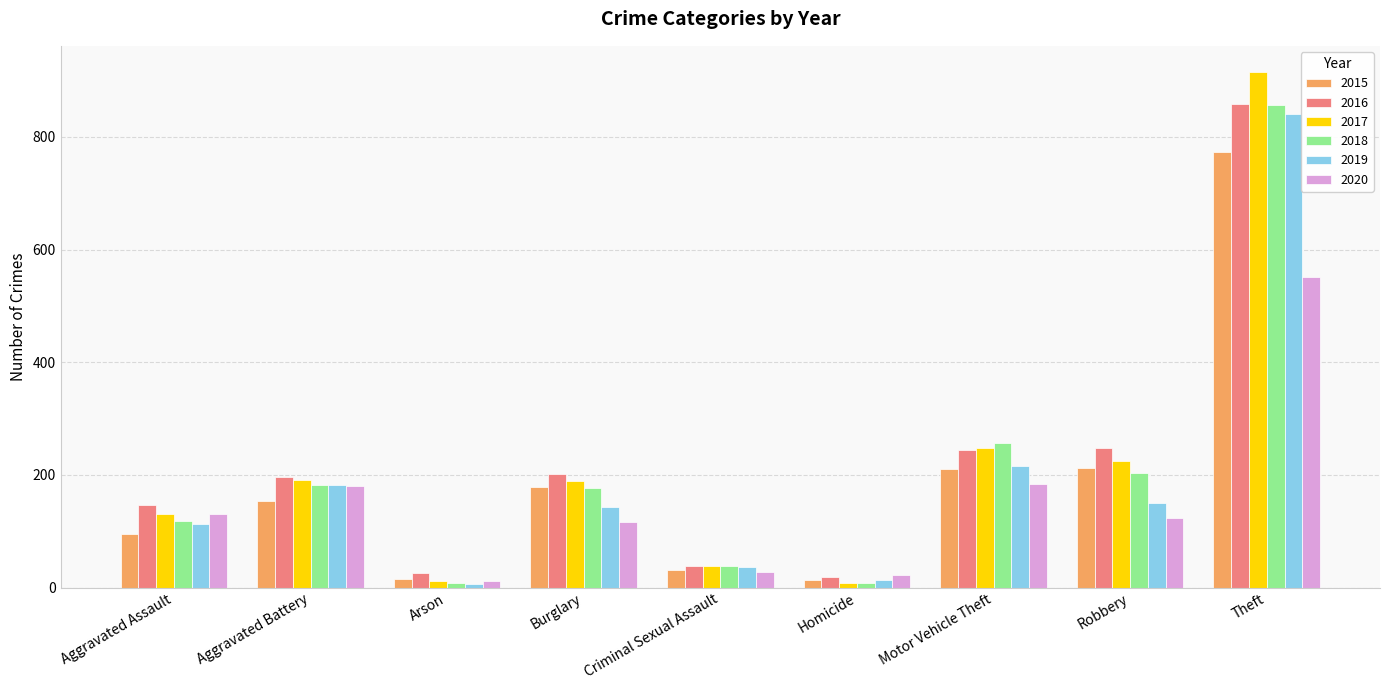

What is the label of the 3rd bar from the right?

Motor Vehicle Theft